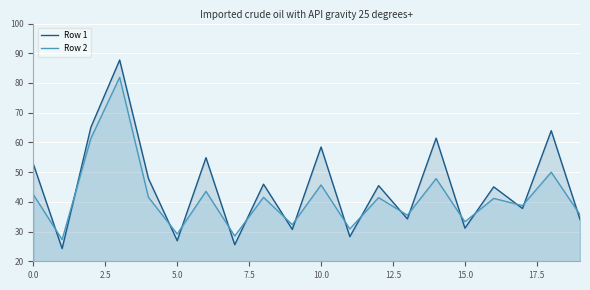

The Row 1 series shows 32.1 at 10.0. True or false?

False